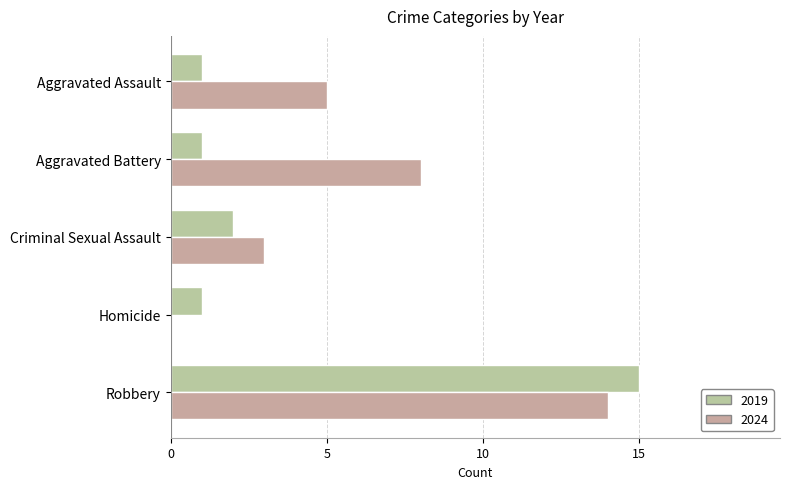

Is it true that 2024 equals 5 at Aggravated Assault?

True